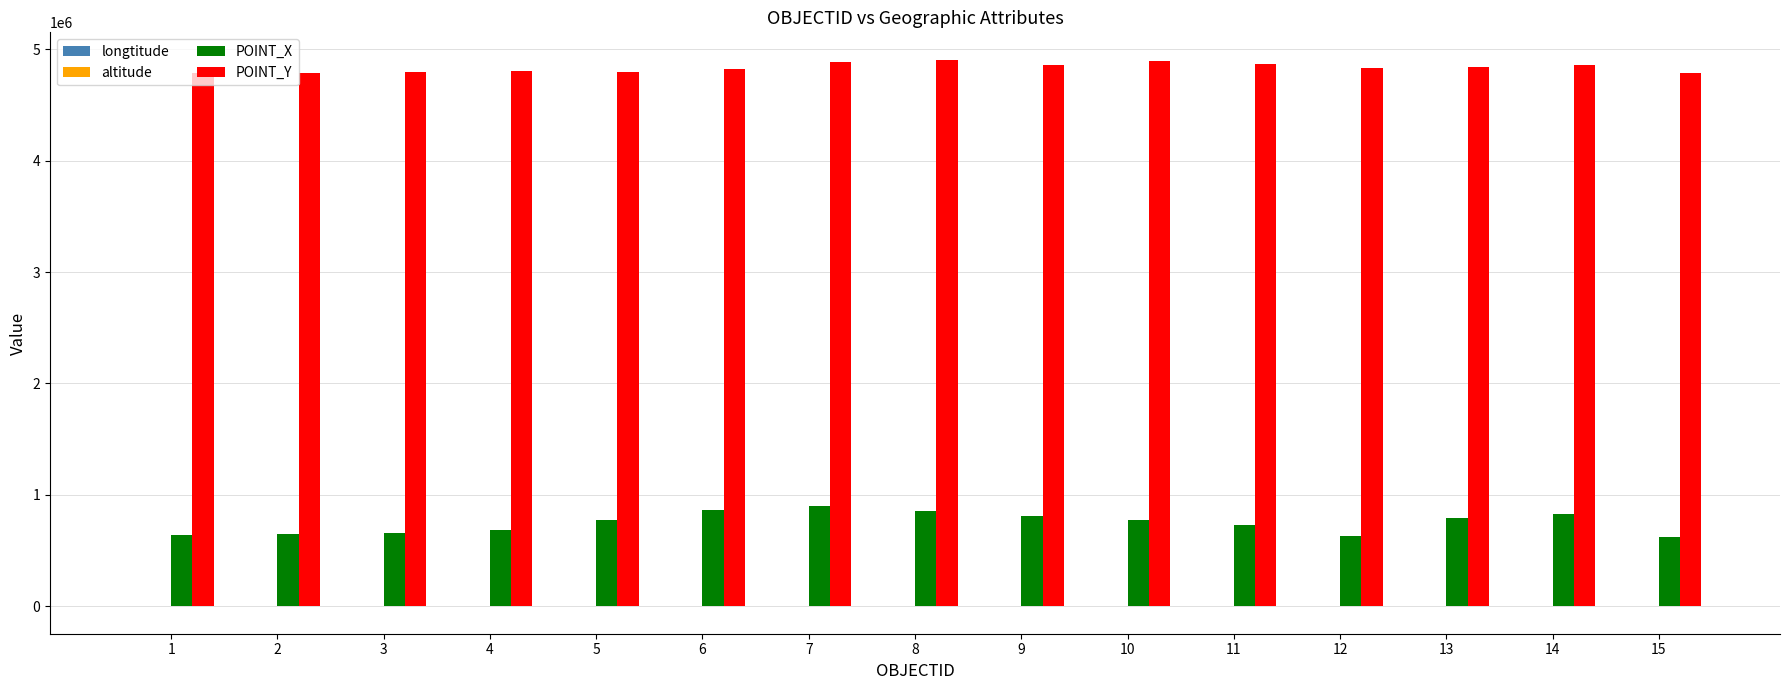

What is the sum of the POINT_X values at 11 and 14?

1559439.4